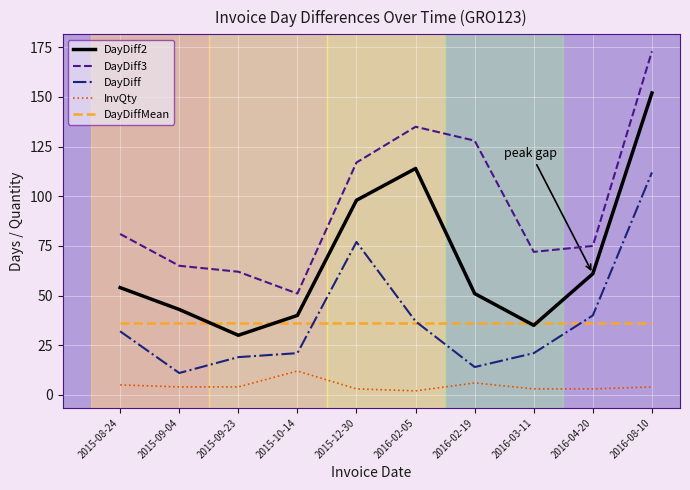

Which series has the largest total across all categories?

DayDiff3